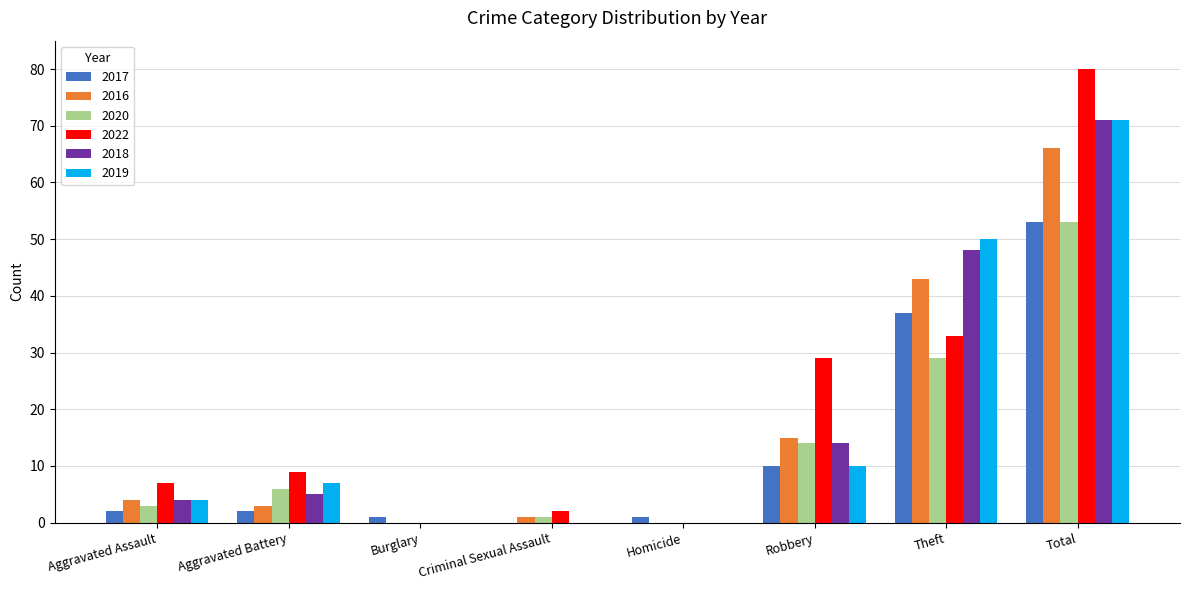

Is the value of 2022 at Aggravated Assault greater than the value of 2017 at Aggravated Battery?

Yes